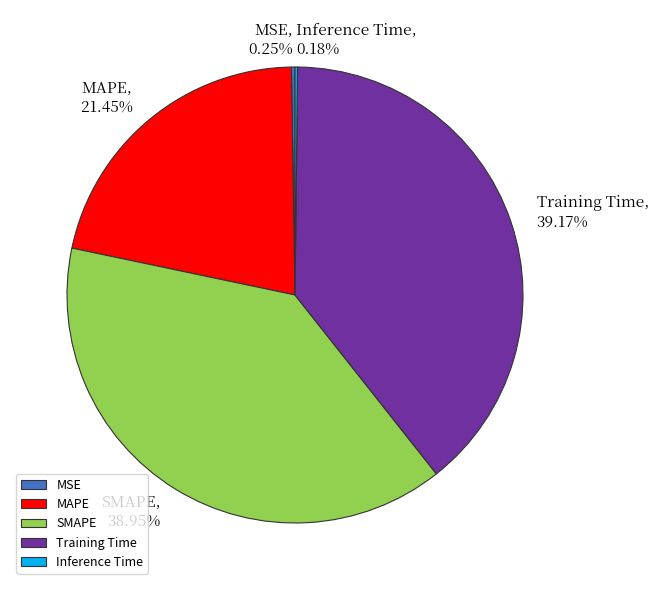

What percentage is the SMAPE slice, to the nearest percent?

39%